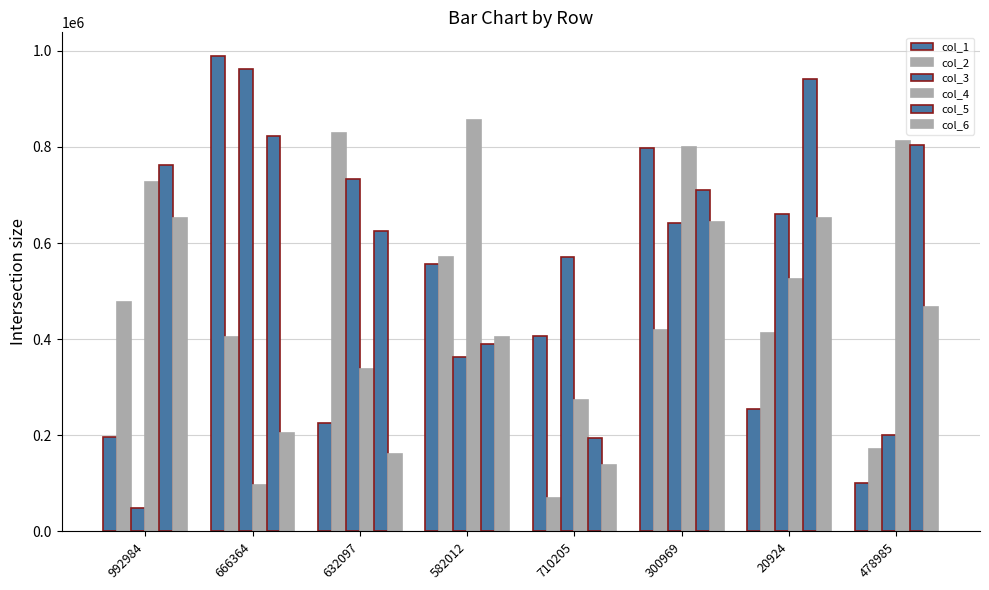

Read the col_1 value at 300969.

796946